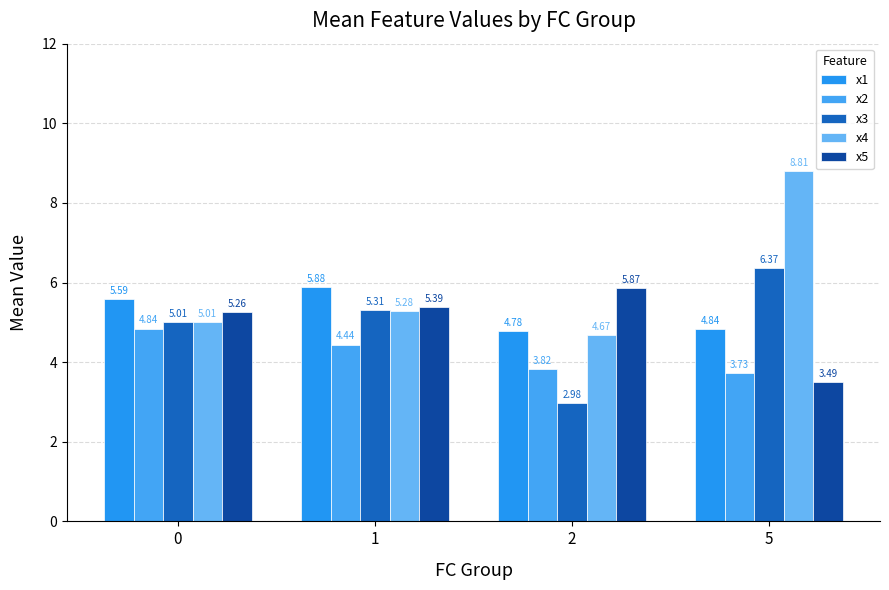

Is the value of x4 at 1 greater than the value of x2 at 1?

Yes